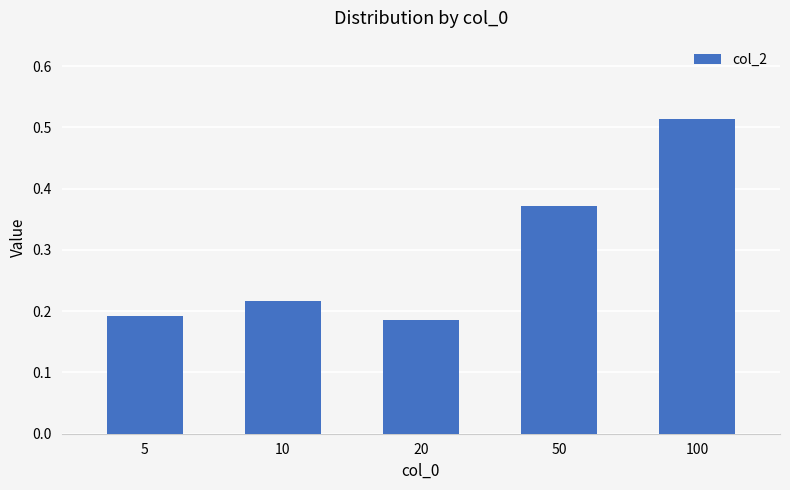

The value at 5 is 0.3. True or false?

False